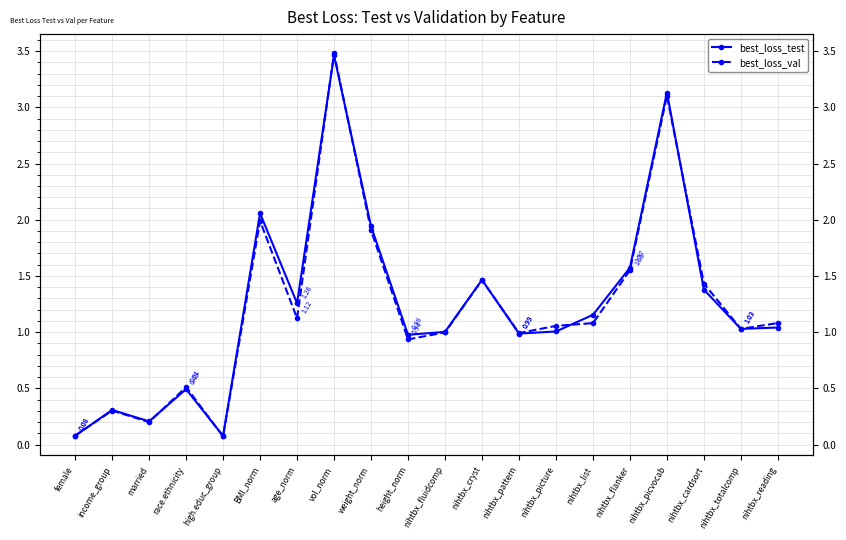

Which series has the largest range (max minus min)?

best_loss_val